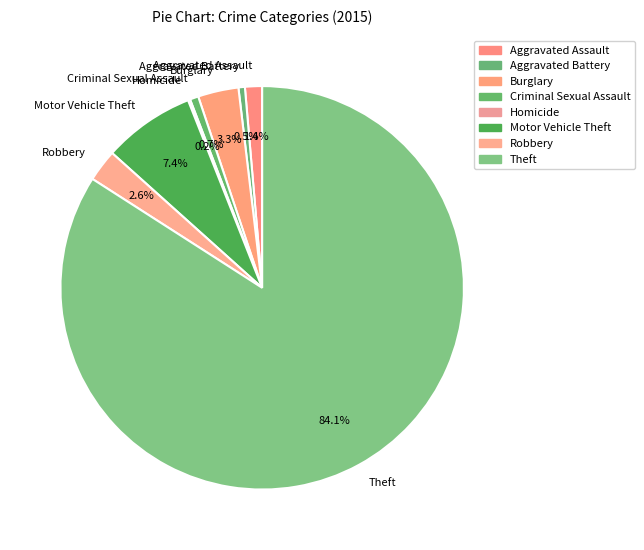

Which category has the biggest portion of the pie?

Theft